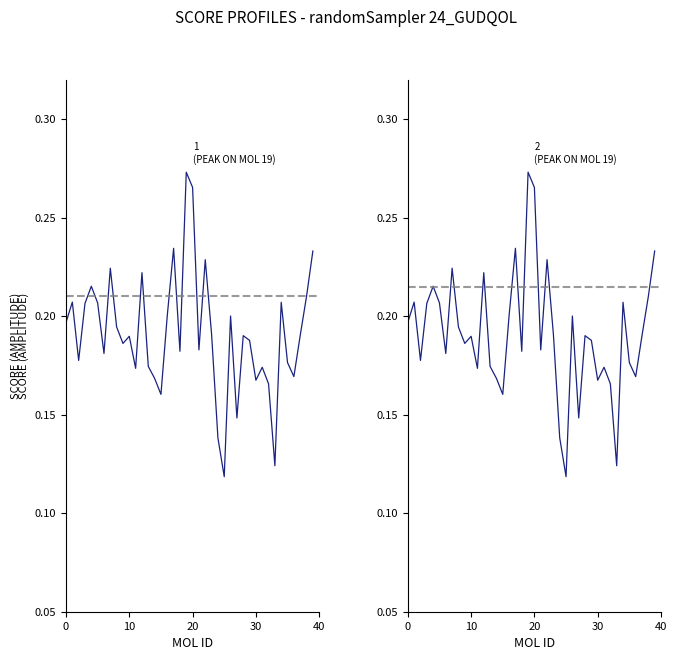

True or false: raw_GUDQOL_HSR_score and GUDQOL_HSR_score cross at least once.

False